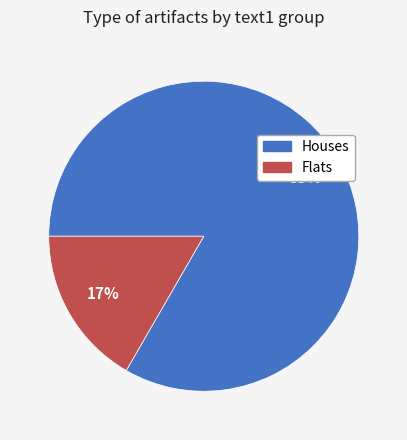

Is there a majority slice in this chart?

Yes